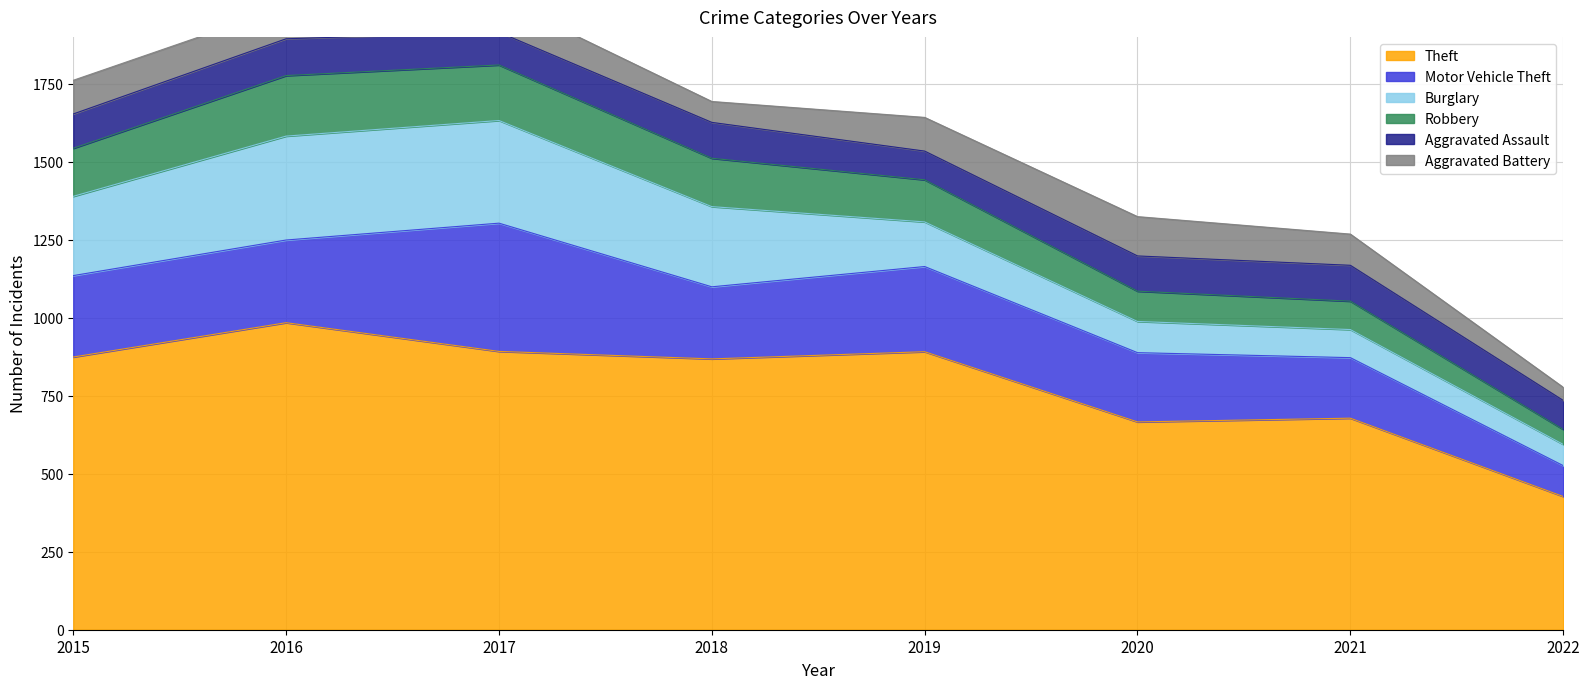

The value of Burglary at 2021 is 156. True or false?

False